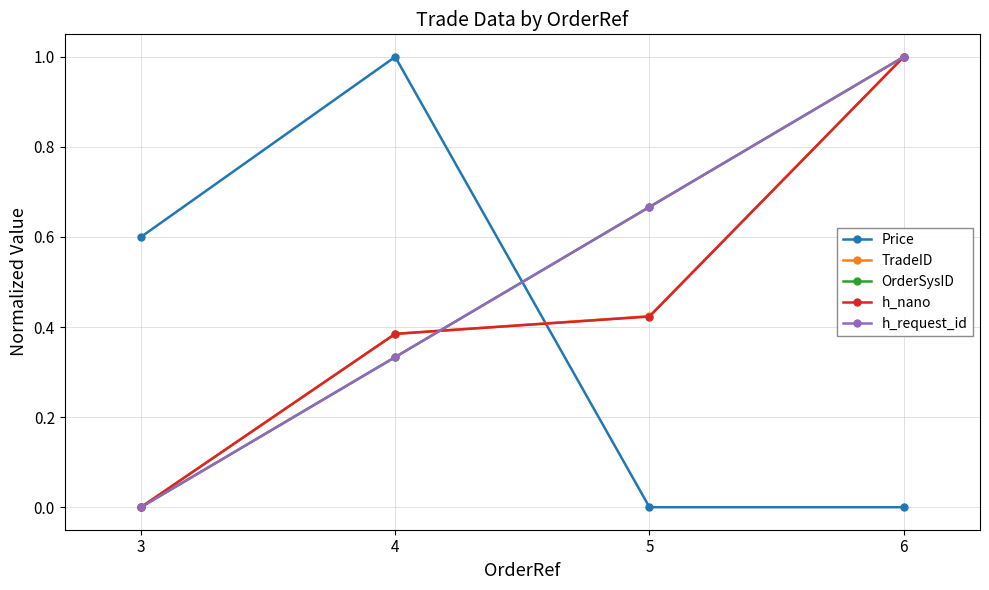

Is this an area chart (filled region under the line)?

No